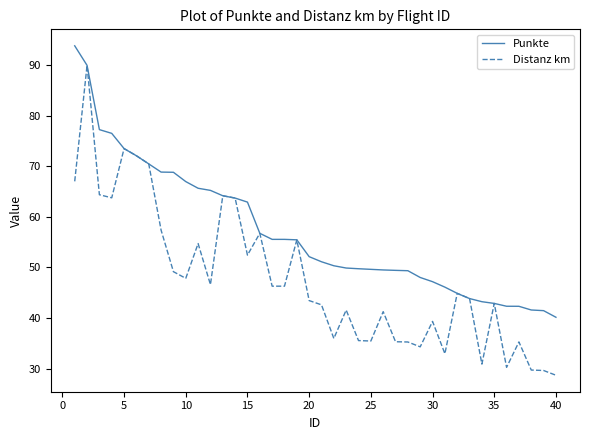

Rank the series by their maximum value, from lowest to highest.

Distanz km, Punkte